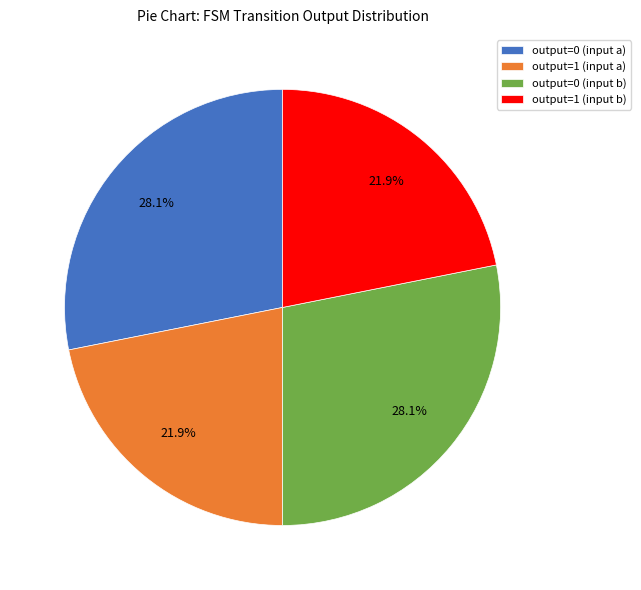

True or false: output=1 (input b) accounts for 28% of the total.

False